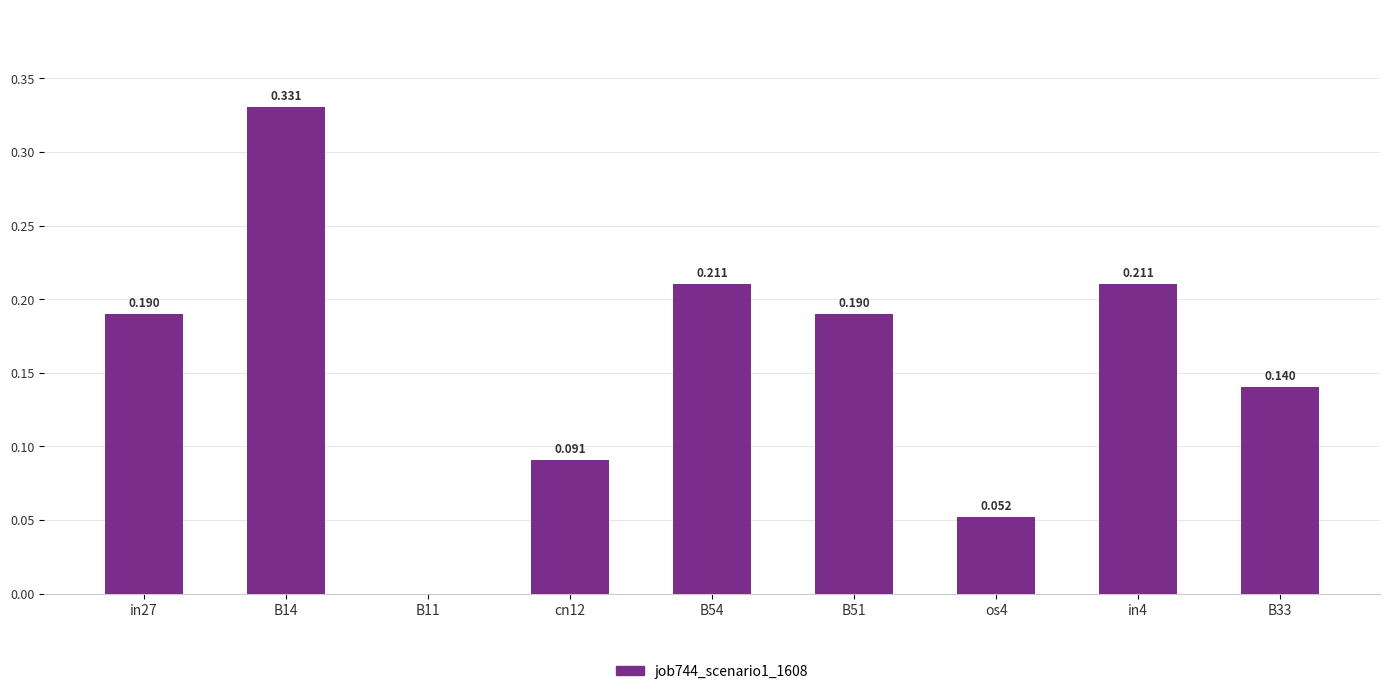

What is the difference between the maximum and second lowest values?

0.3